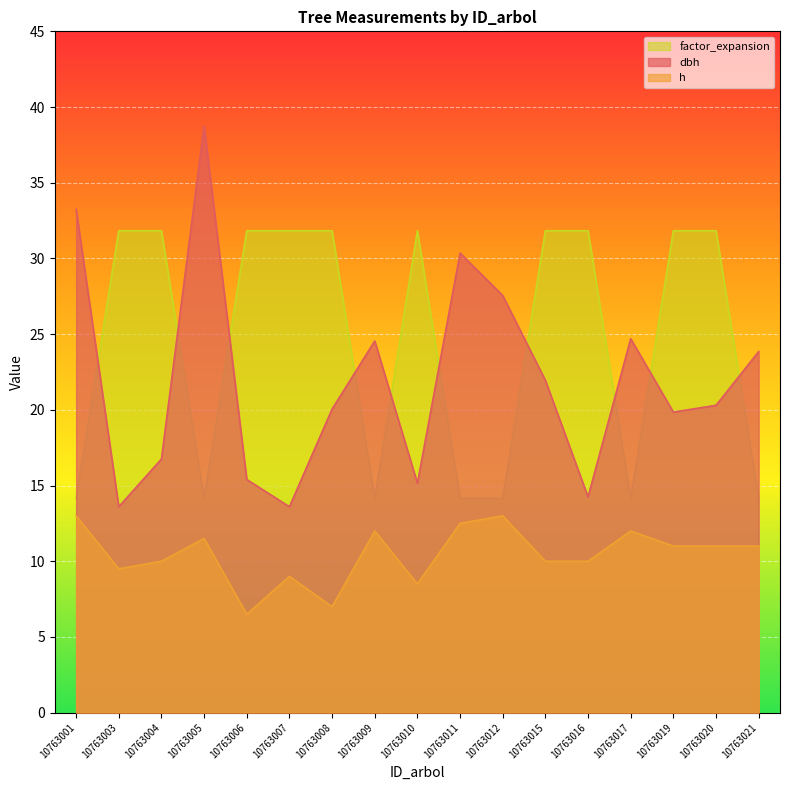

Reading left to right, list all the values displayed in this chart.

dbh: 33.2	13.6	16.8	38.8	15.4	13.6	20.1	24.6	15.2	30.4	27.6	21.9	14.2	24.7	19.9	20.3	23.9
h: 13.0	9.5	10.0	11.5	6.5	9.0	7.0	12.0	8.5	12.5	13.0	10.0	10.0	12.0	11.0	11.0	11.0
factor_expansion: 14.2	31.8	31.8	14.2	31.8	31.8	31.8	14.2	31.8	14.2	14.2	31.8	31.8	14.2	31.8	31.8	14.2